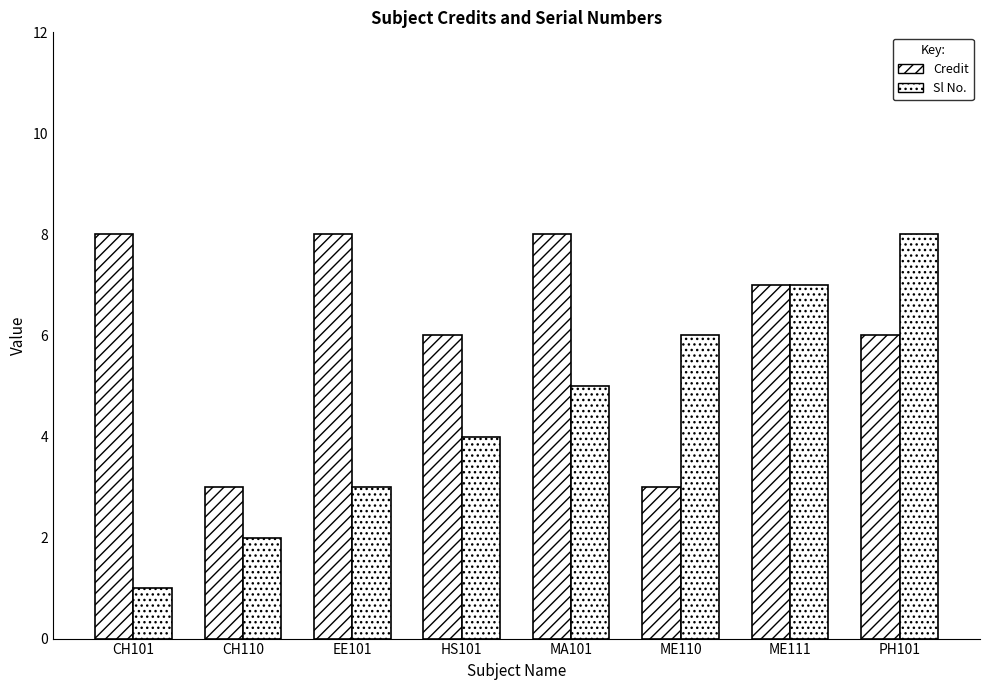

True or false: Credit has a value of 8 at CH101.

True